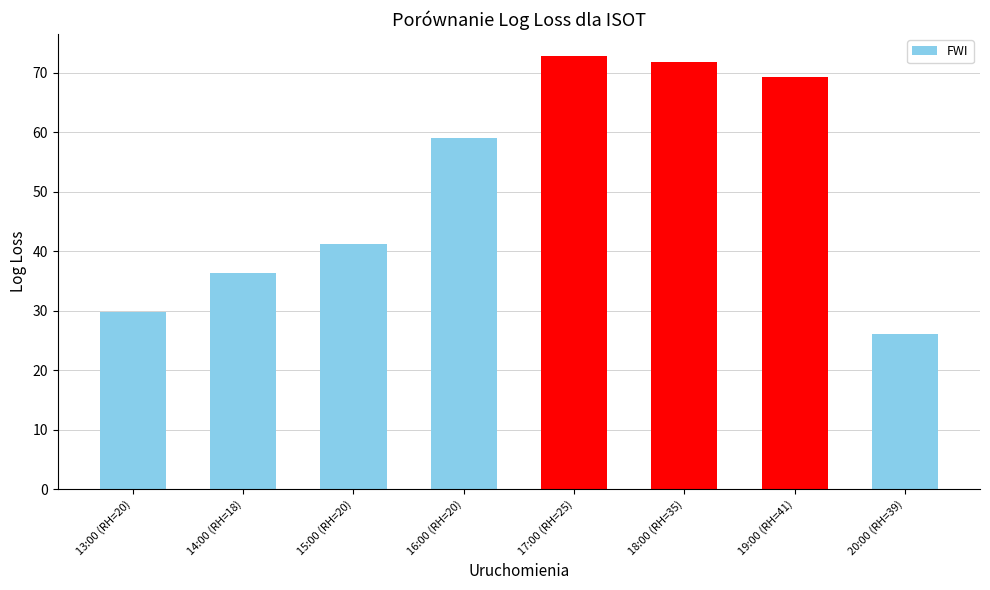

What is the greatest value displayed?

72.9